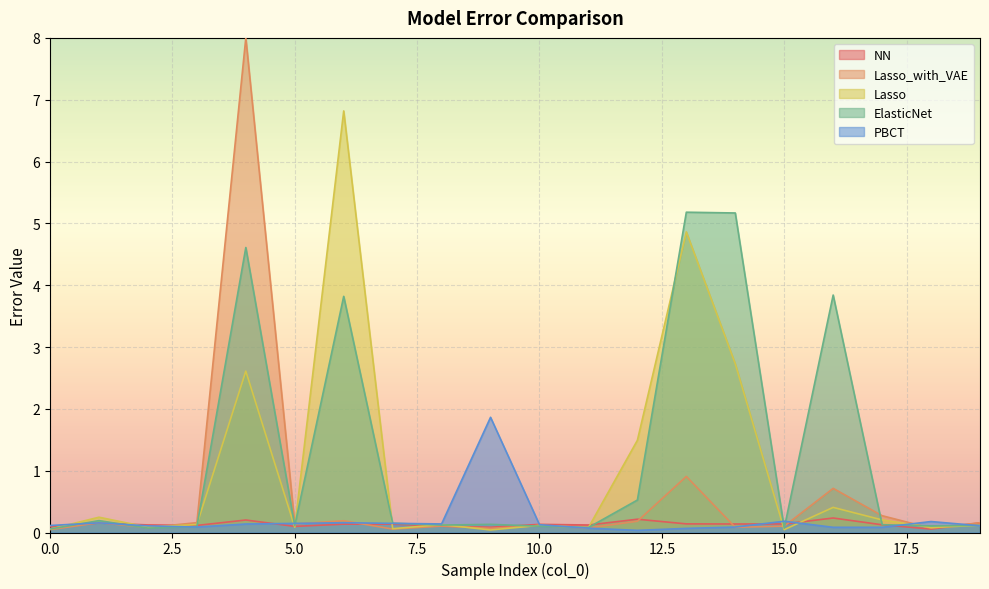

What is the highest value of the ElasticNet series?

5.2